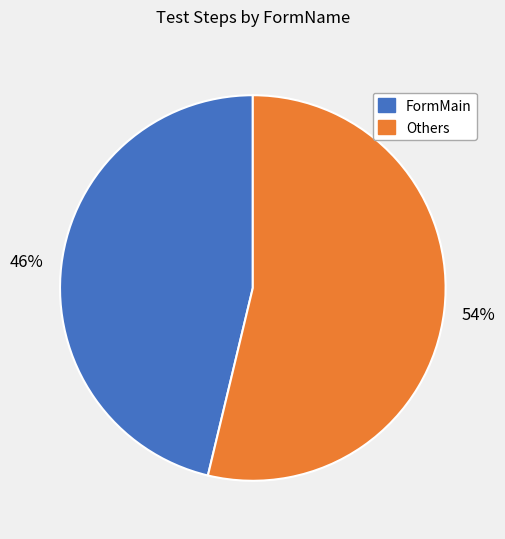

How many slices are in this pie chart?

2